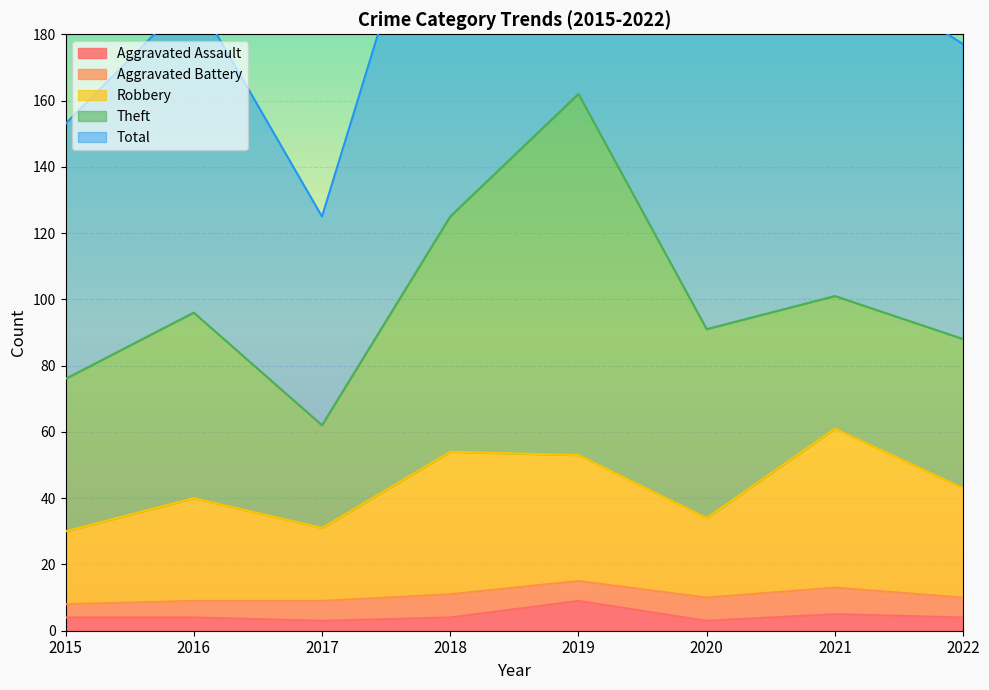

The value of Aggravated Assault at 2021 is 5. True or false?

True